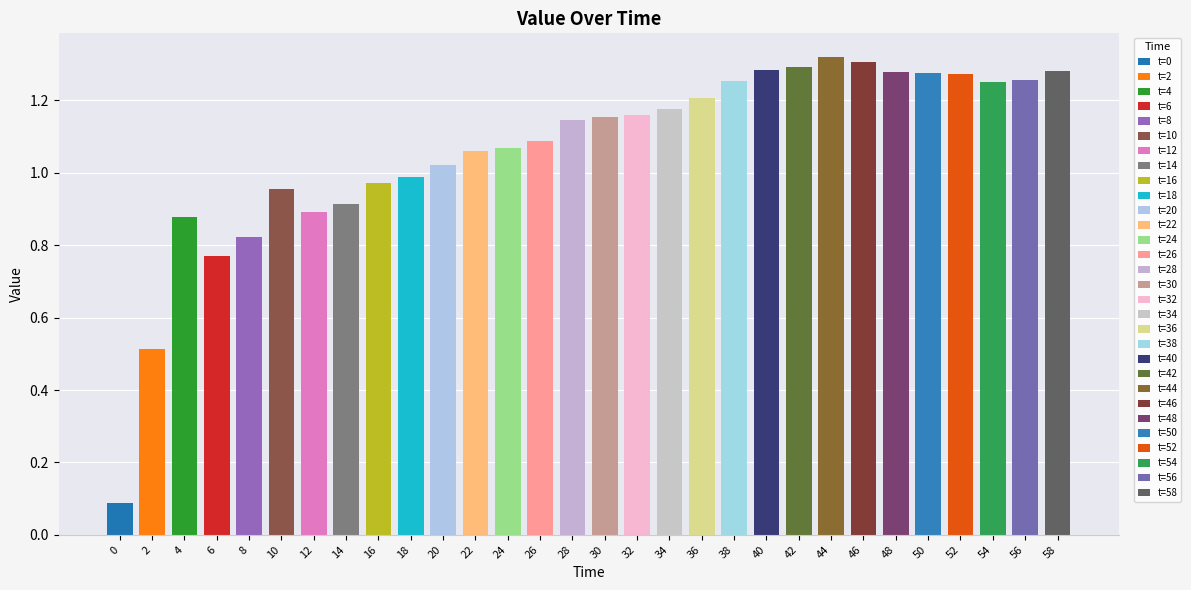

How many data points are less than 1?

10